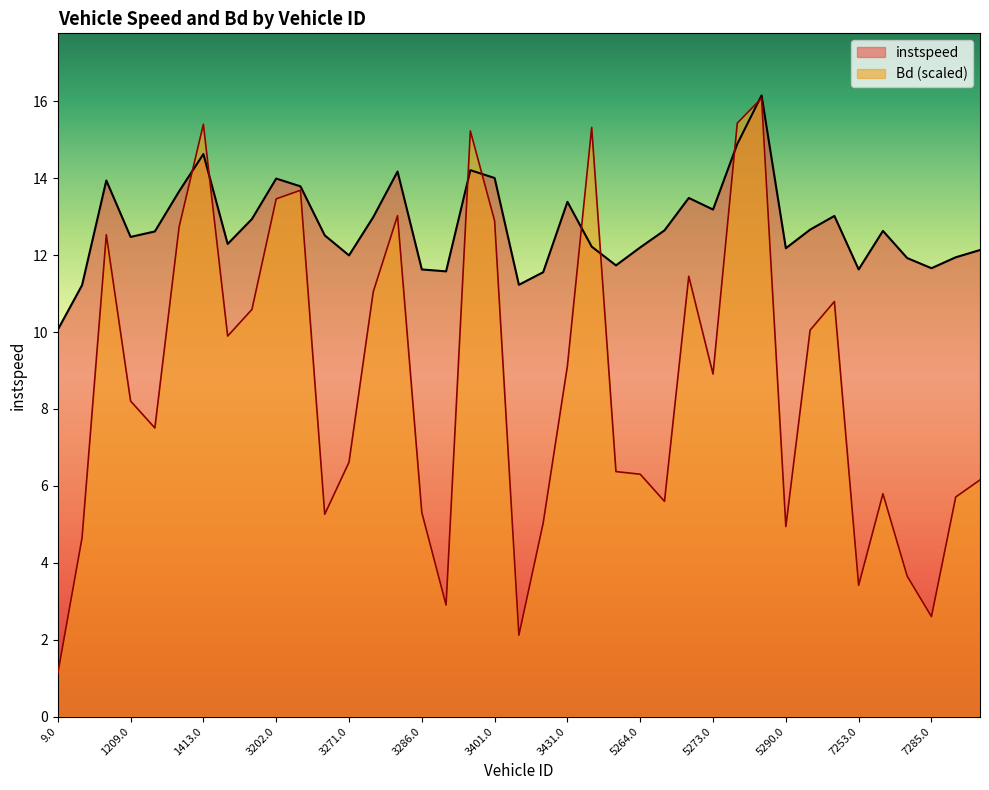

Where does the Bd series first go above 8?

1206.0